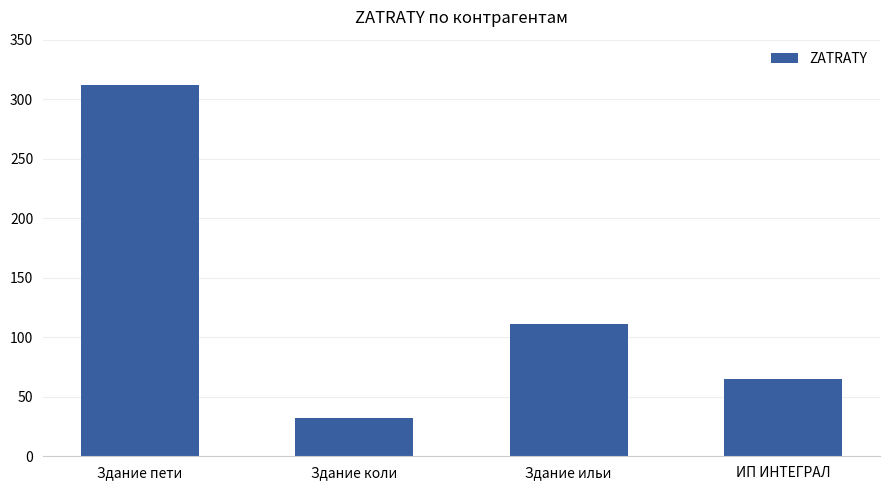

What is the difference between the values at Здание коли and Здание пети?

280